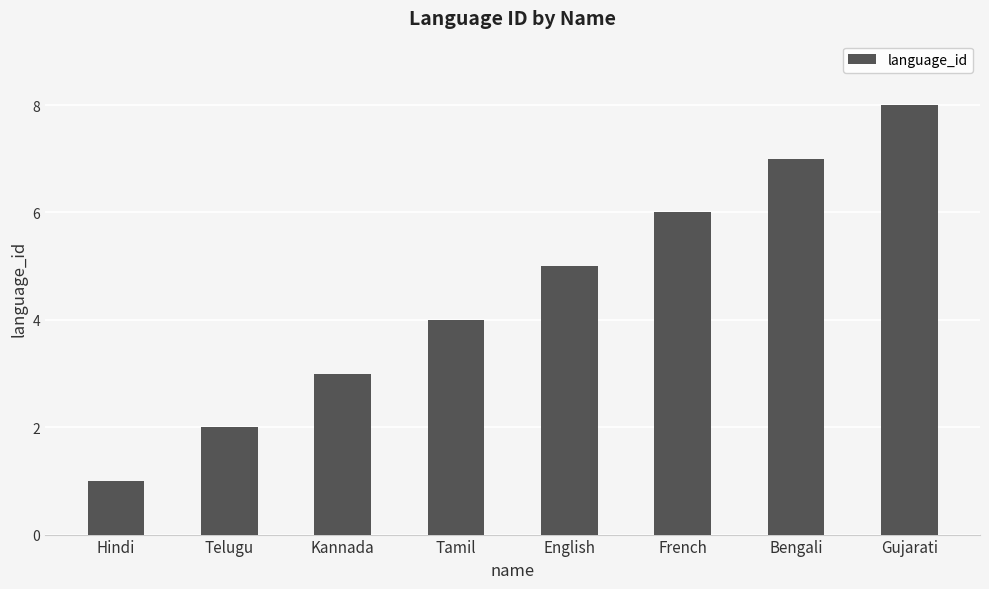

Which category has the highest value across all series?

Gujarati